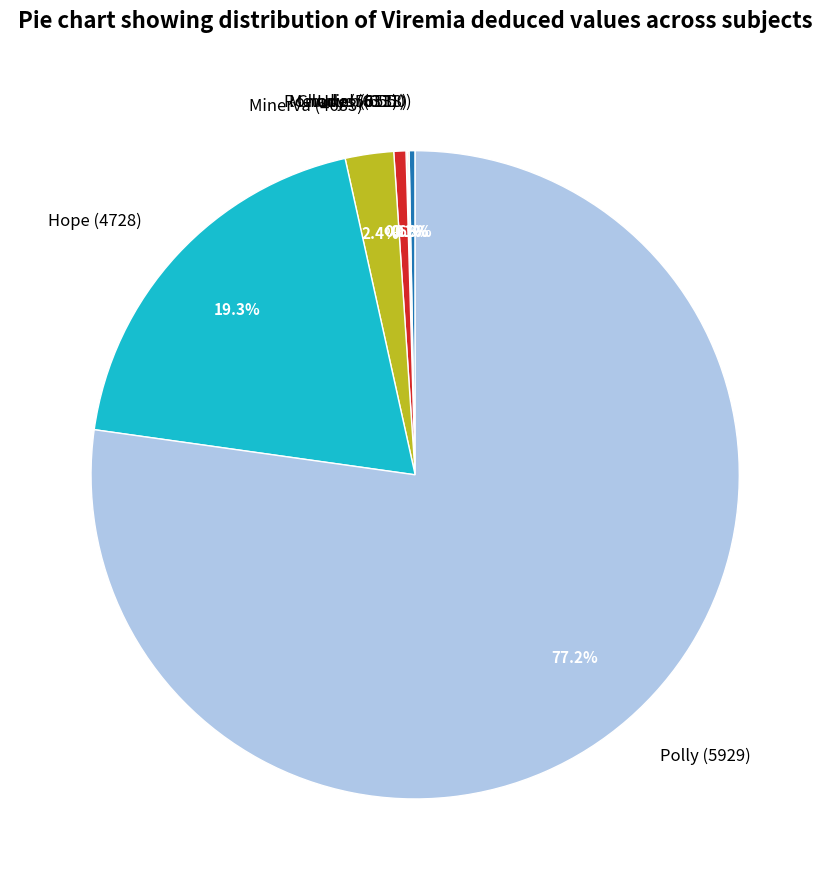

True or false: Minerva (4683) accounts for 11% of the total.

False